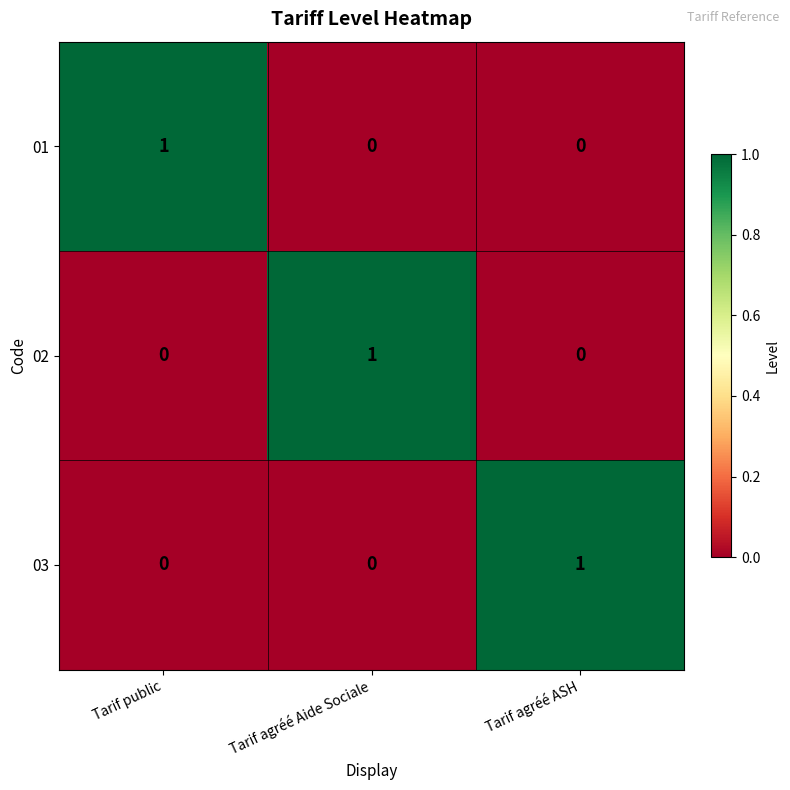

Is it true that 01 equals 0 at Tarif agréé ASH?

True